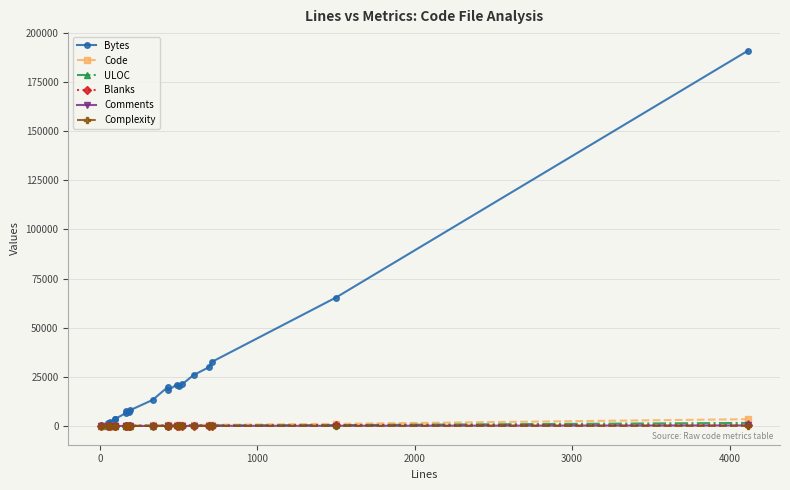

Does the chart have visible grid lines?

Yes